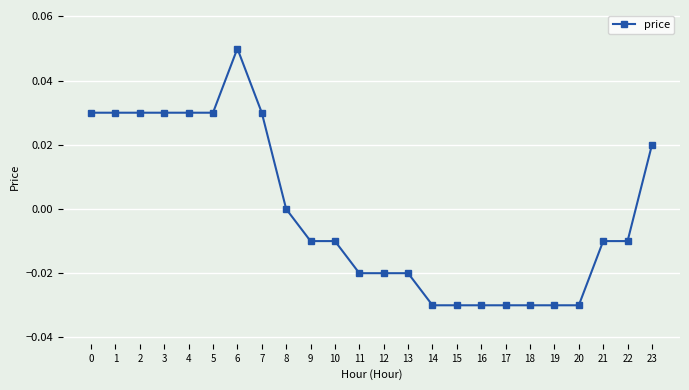

How many series are shown in this chart?

1